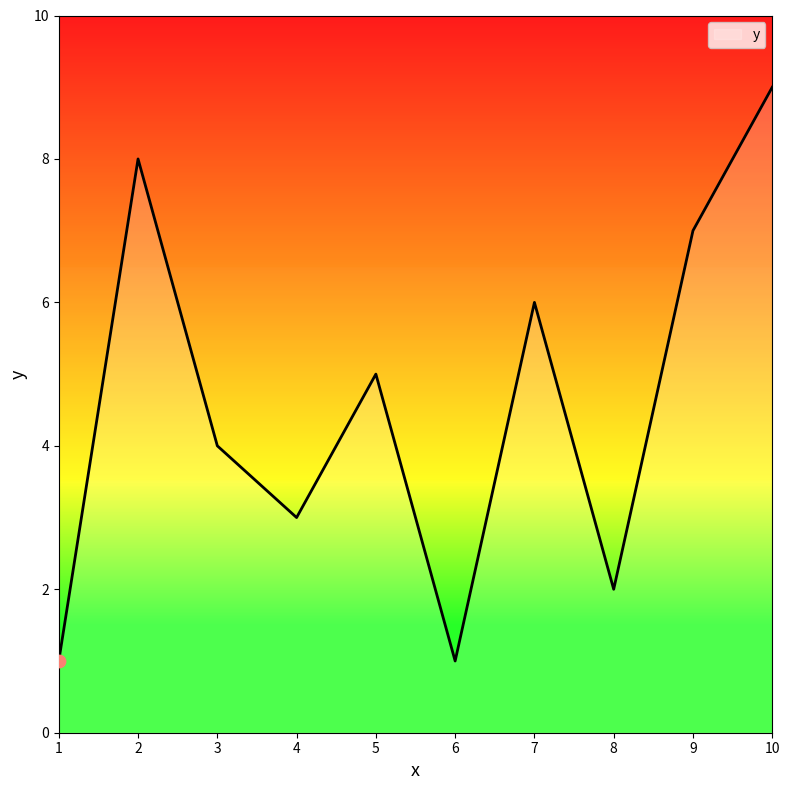

Approximately how many times larger is the value at 5 compared to 2?

0.6